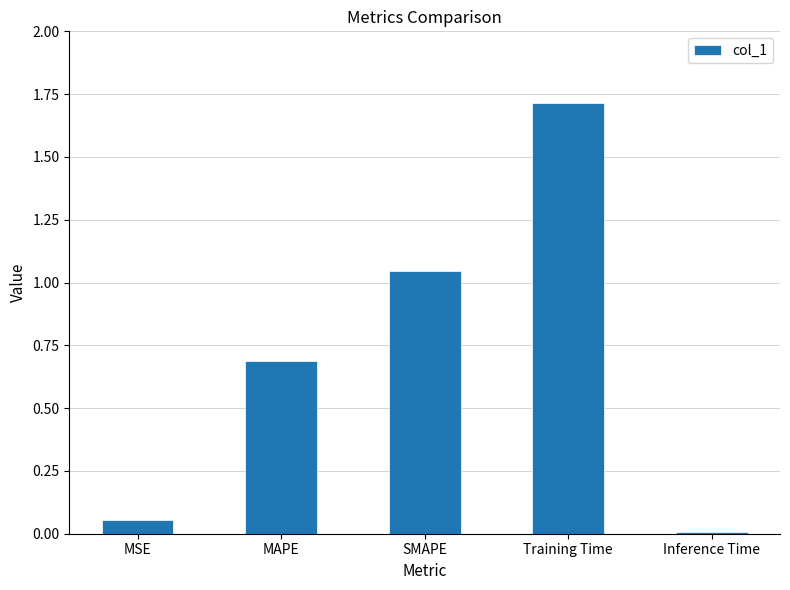

How many bars are there in total?

5